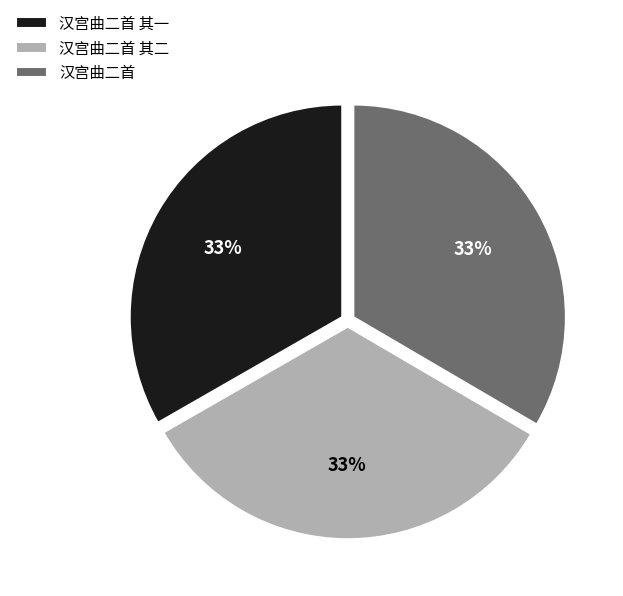

Is there a majority slice in this chart?

No